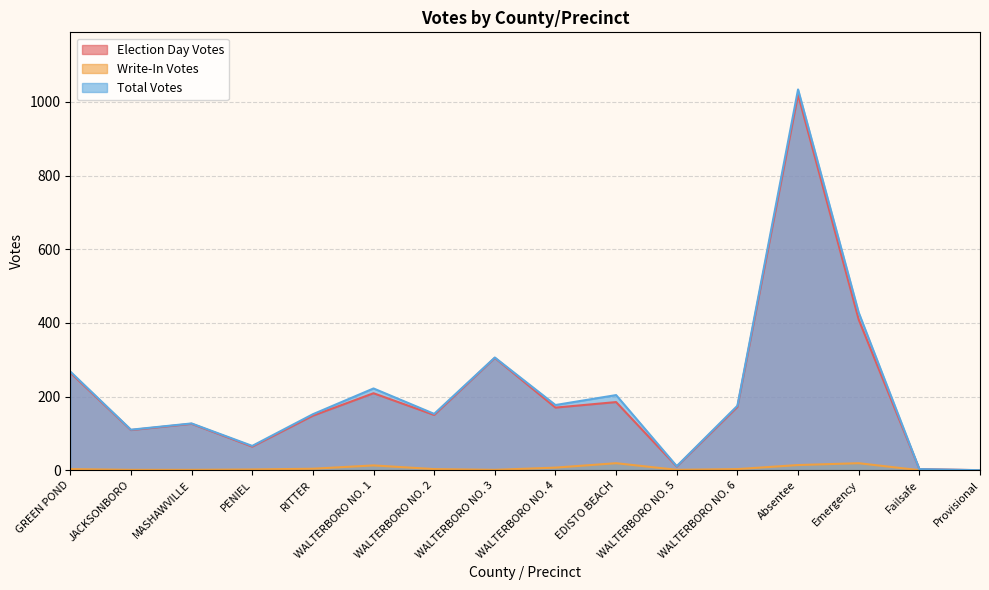

How many data points in Election Day Votes are above 170?

7